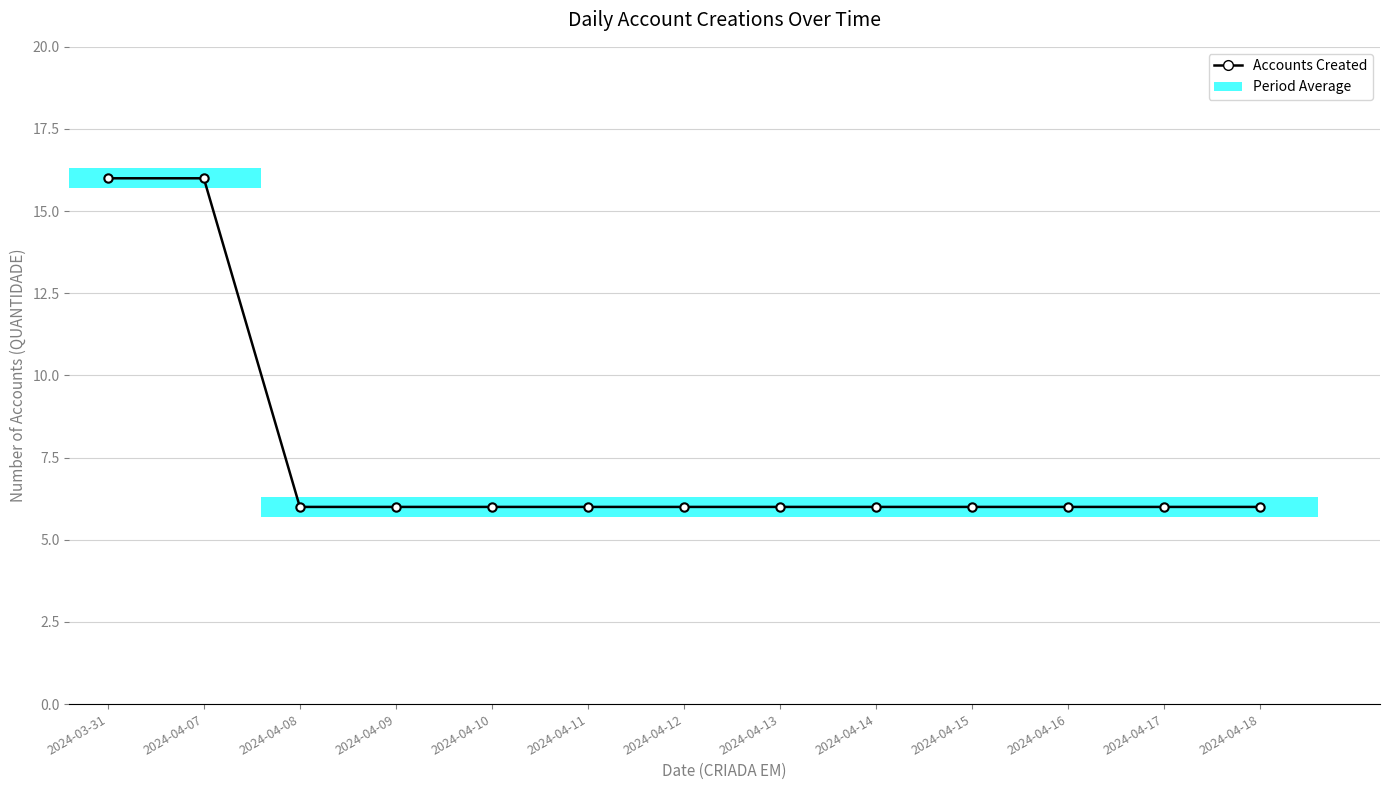

Rank the categories by value from lowest to highest.

2024-04-08, 2024-04-09, 2024-04-10, 2024-04-11, 2024-04-12, 2024-04-13, 2024-04-14, 2024-04-15, 2024-04-16, 2024-04-17, 2024-04-18, 2024-03-31, 2024-04-07